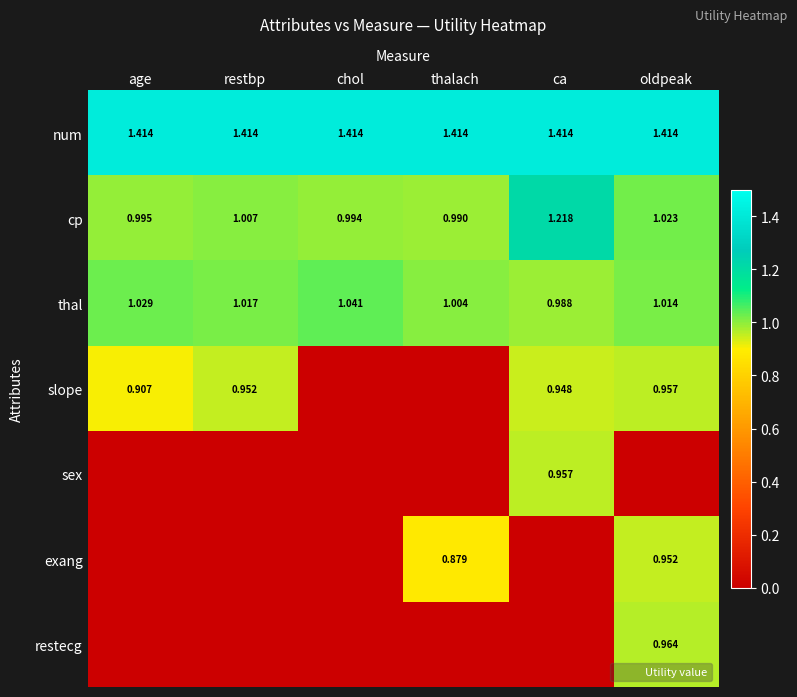

At which label is thal closest to 1?

thalach